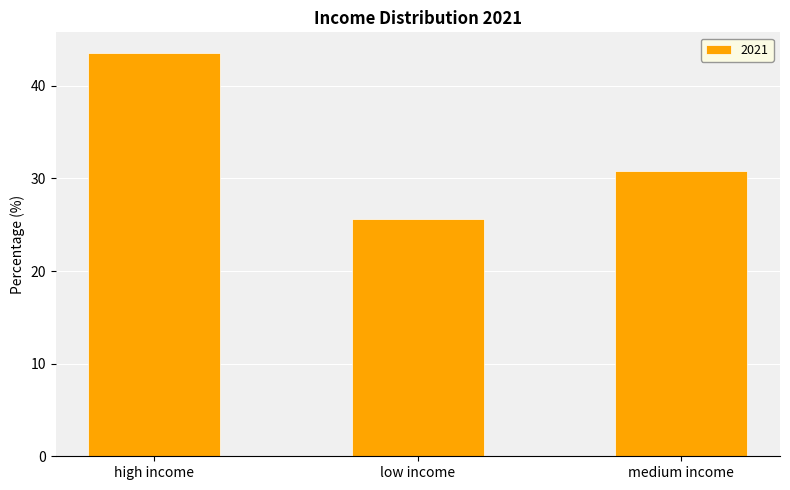

What is the average value?

33.3